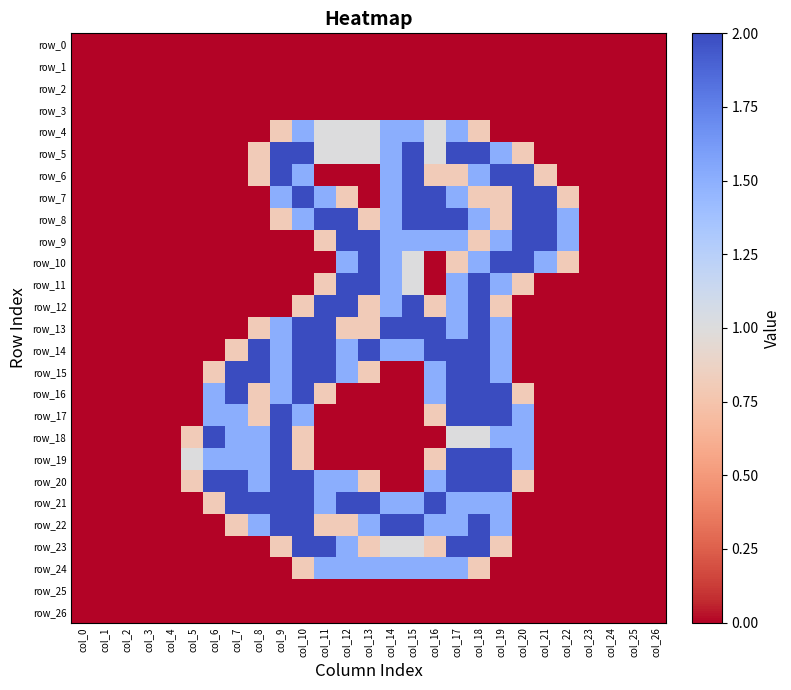

Where is row_21 nearest to the value 1?

col_6